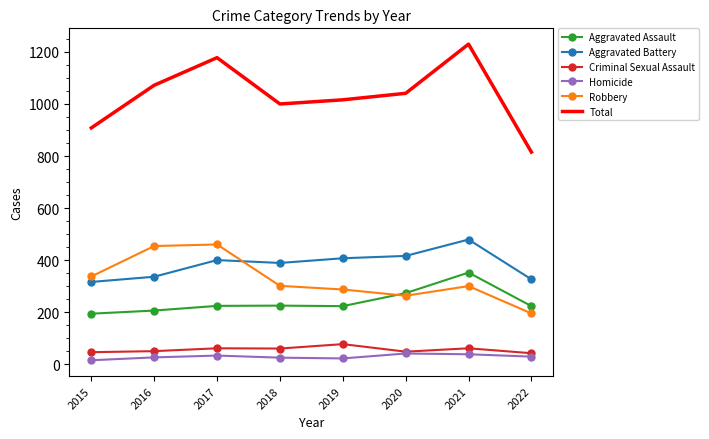

Which series has the largest total across all categories?

Total